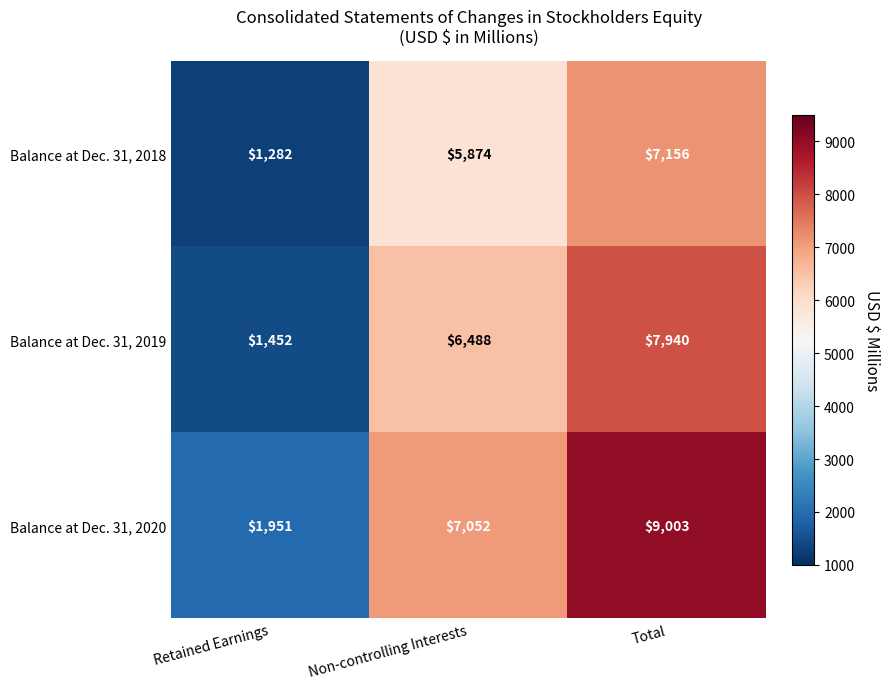

Reading left to right, extract all data points from this chart.

Balance at Dec. 31, 2018: 1282	5874	7156
Balance at Dec. 31, 2019: 1452	6488	7940
Balance at Dec. 31, 2020: 1951	7052	9003